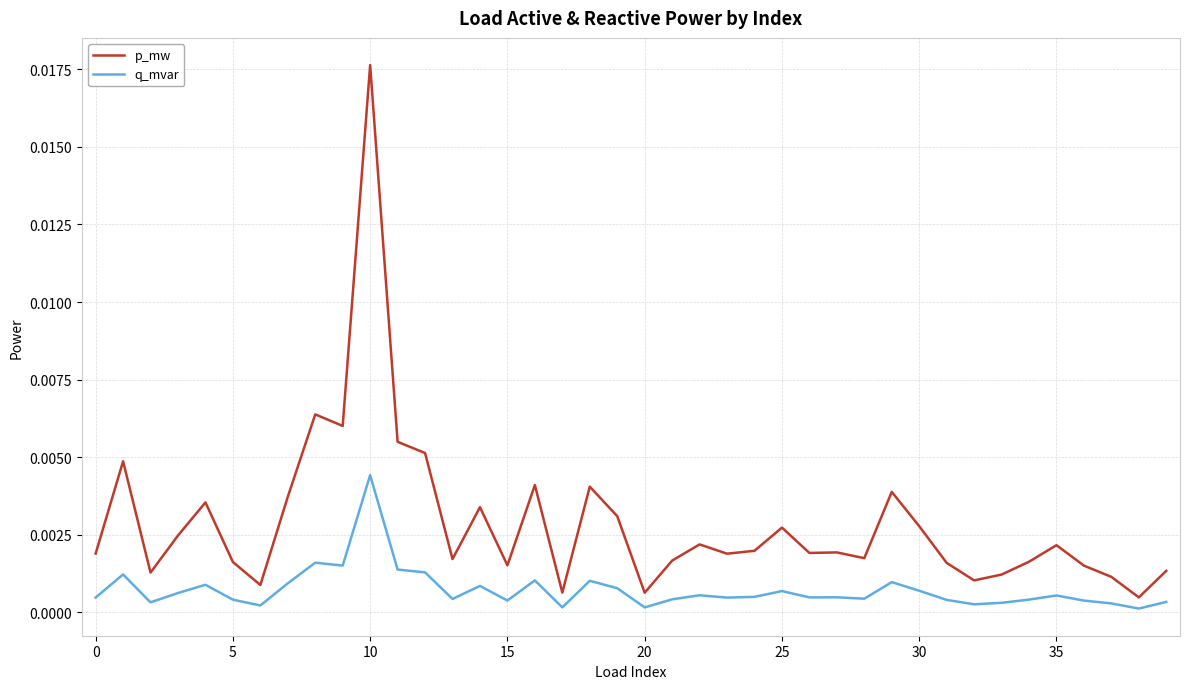

Rank the series by their maximum value, from highest to lowest.

p_mw, q_mvar